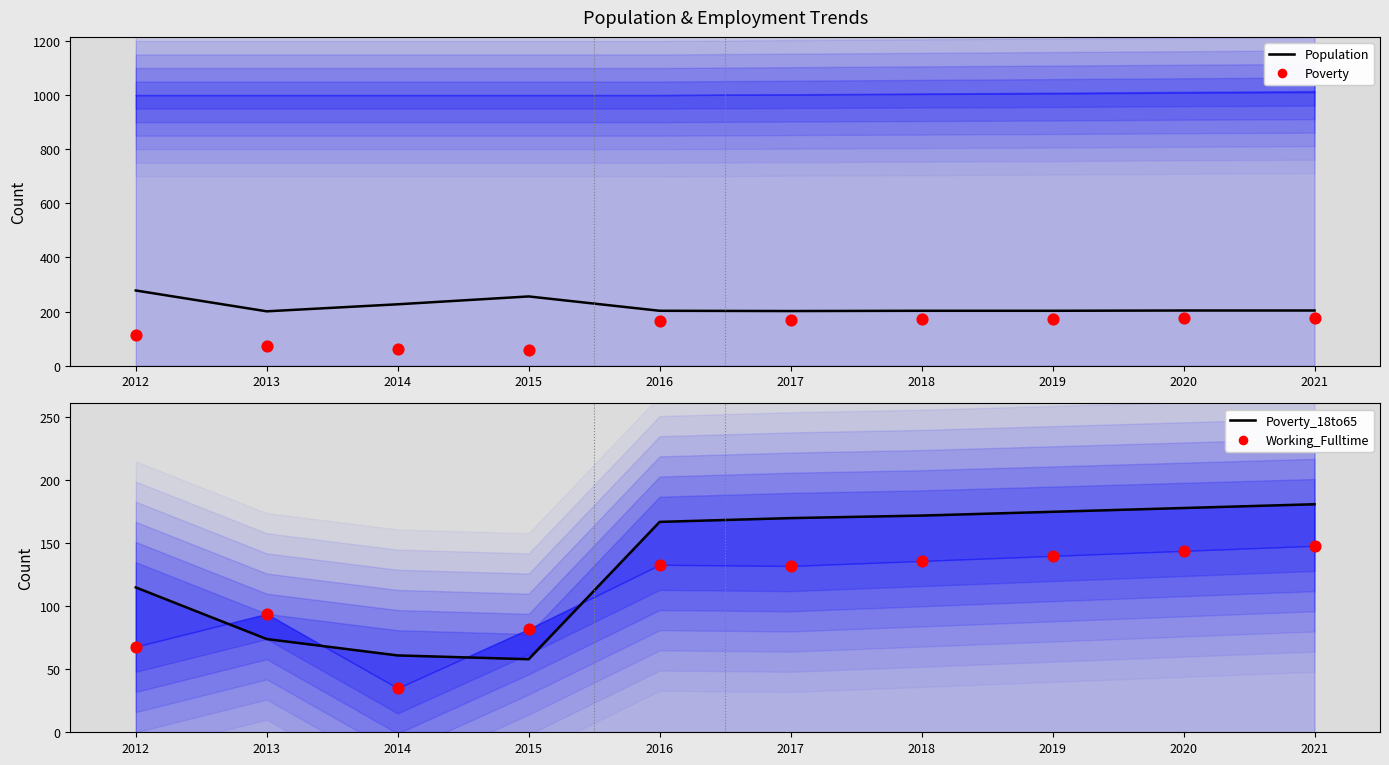

What is the total value across all series at 2015?

454